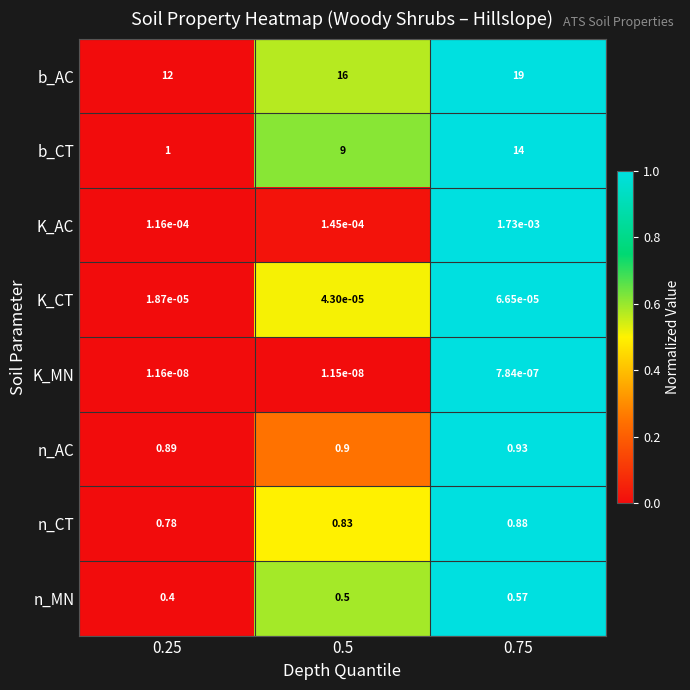

At which category is the sum across all series the highest?

0.75